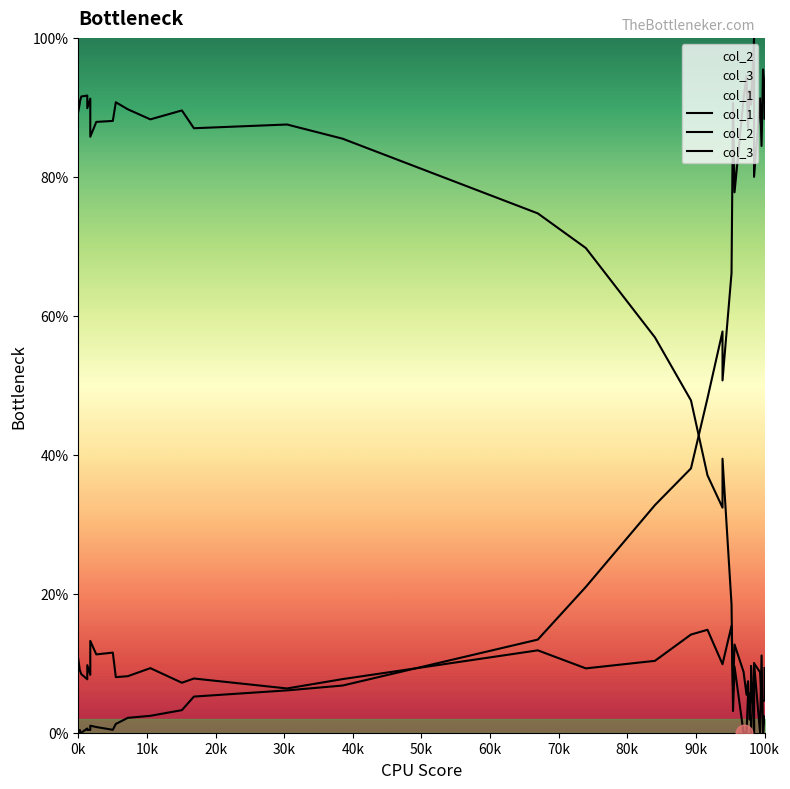

How many interior local peaks does the col_1 series have?

10